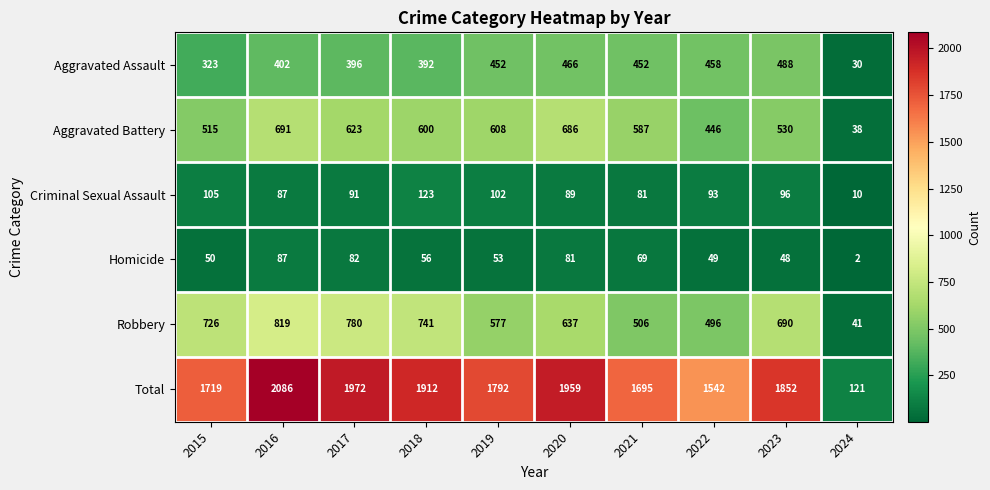

True or false: Homicide has a value of 29 at 2015.

False